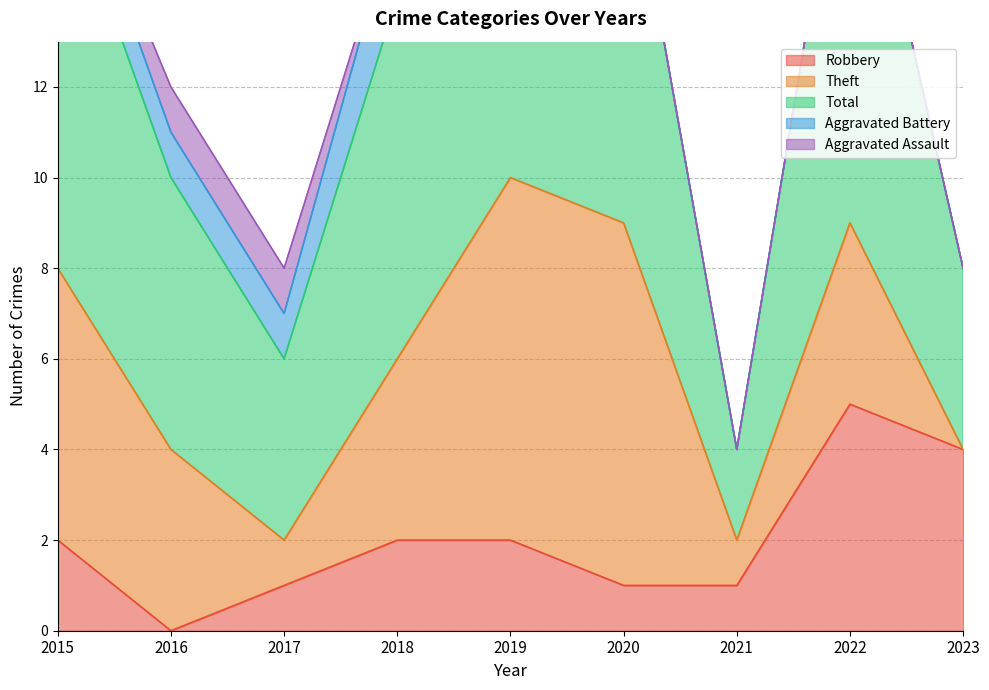

What is the value of the Total point at the 3rd from the left?

4